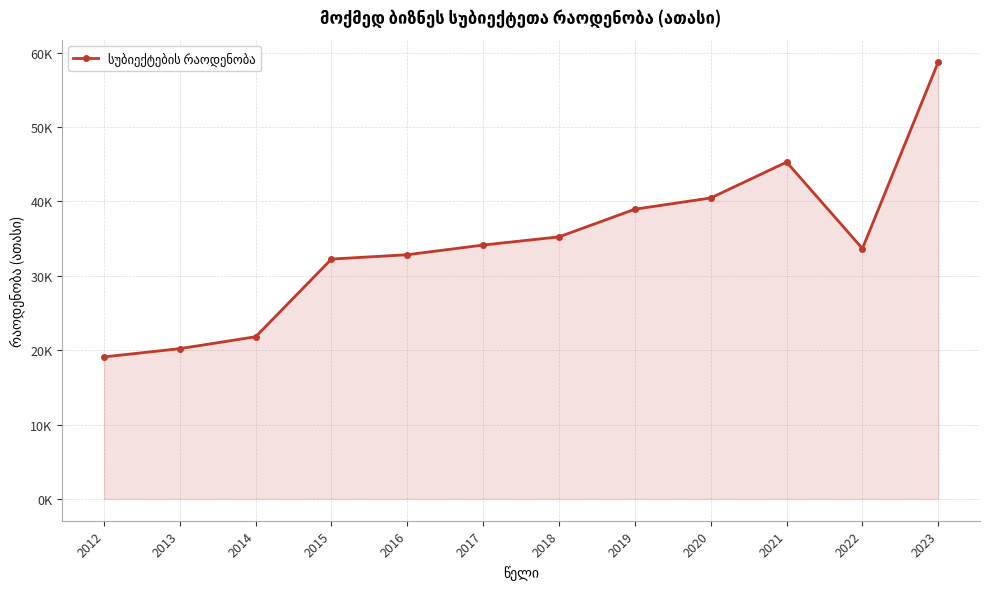

Is this an area chart (filled region under the line)?

Yes